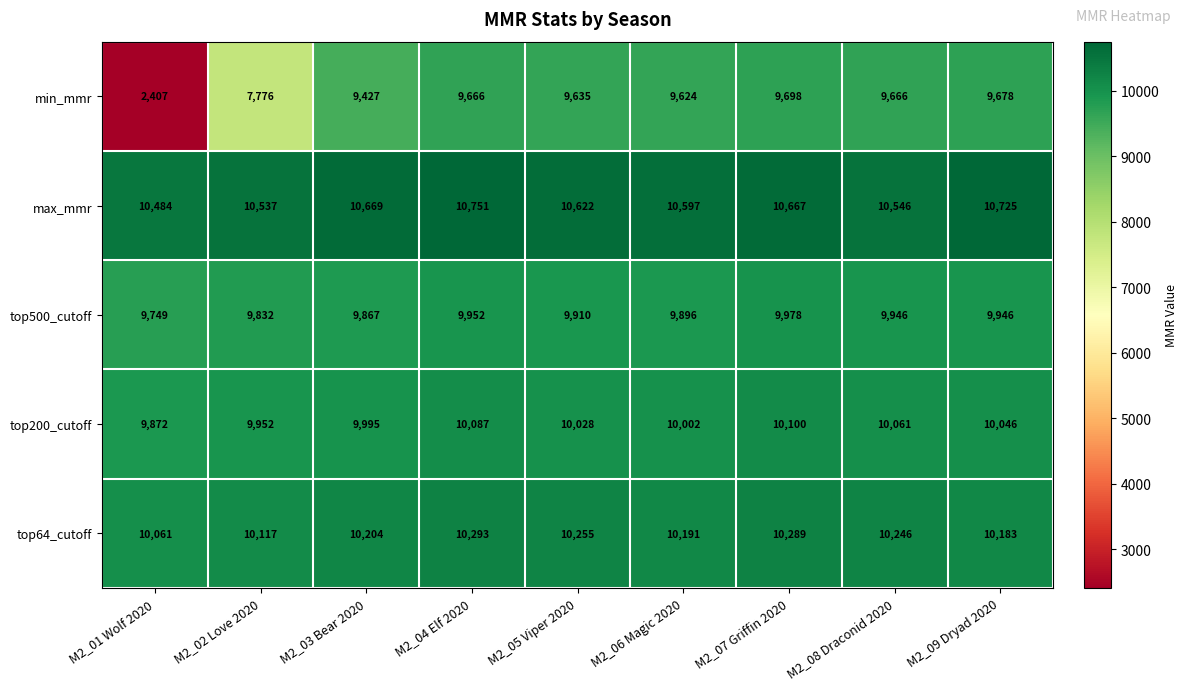

How many categories are shown in the chart?

9